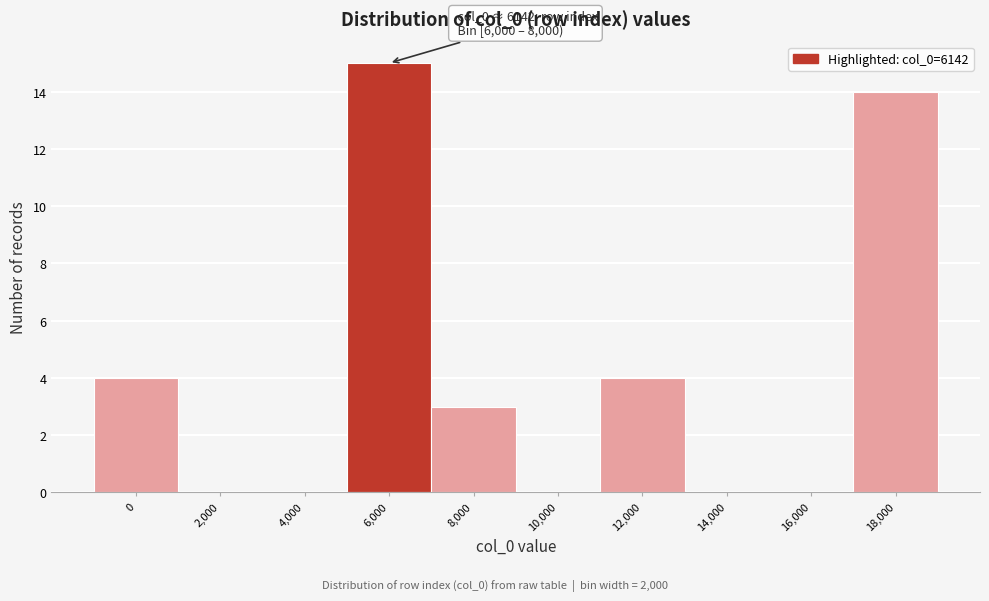

Reading right to left, list all the values displayed in this chart.

18,000=14	16,000=0	14,000=0	12,000=4	10,000=0	8,000=3	6,000=15	4,000=0	2,000=0	0=4